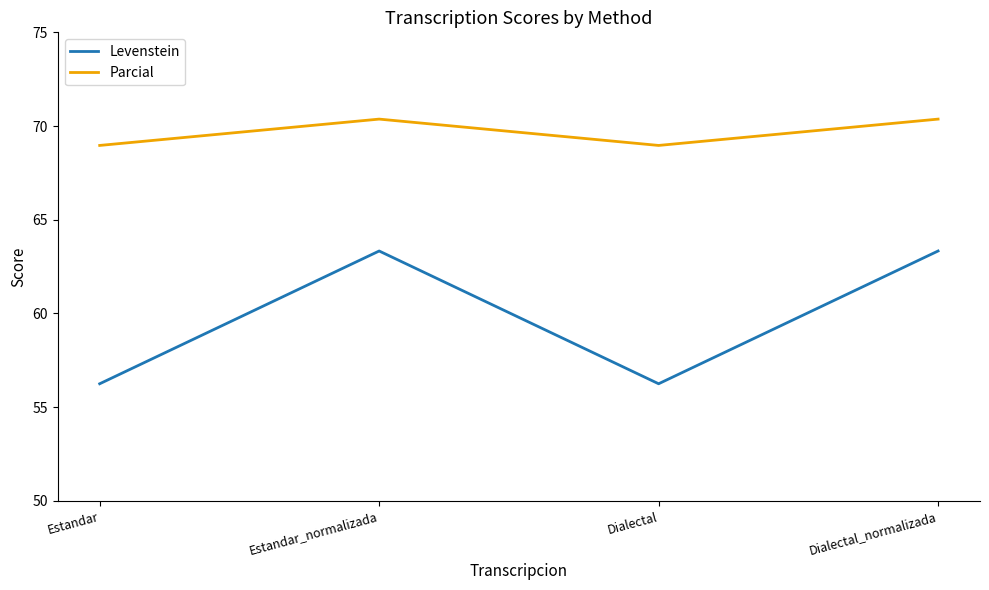

What is the spread (max minus min) of values at Dialectal?

12.7